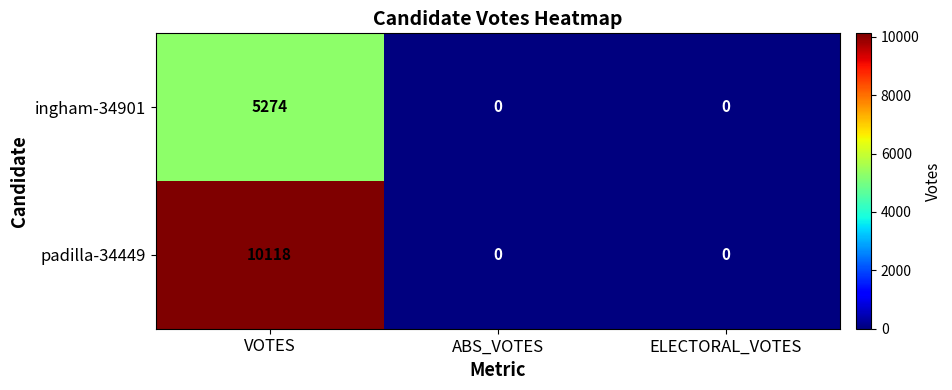

At which category is the sum across all series the highest?

VOTES